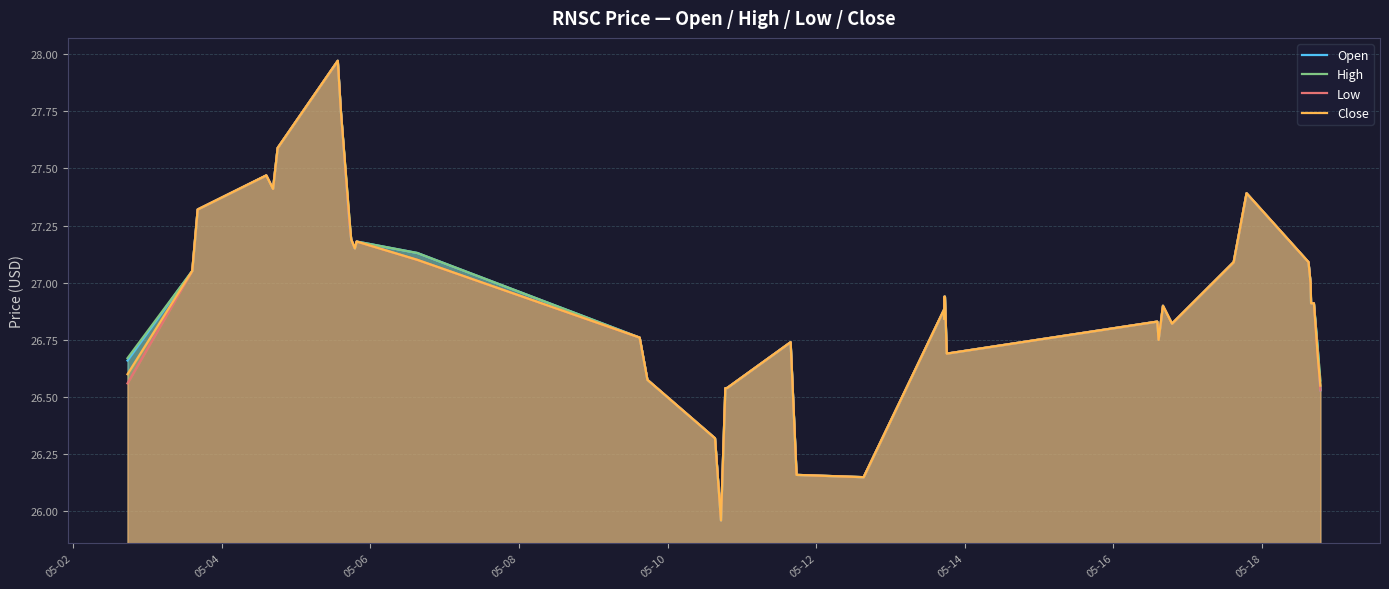

True or false: Open has more than 1 interior local peaks.

True